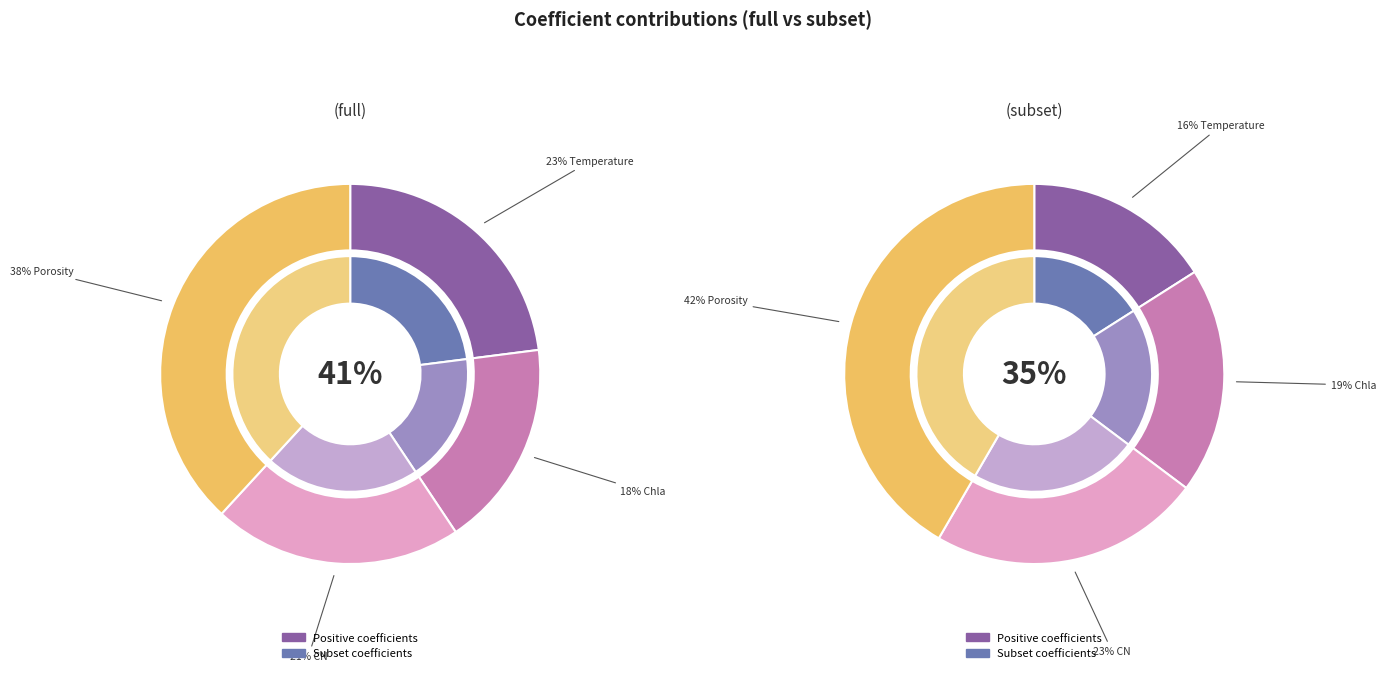

True or false: Temperature accounts for 12% of the total.

False